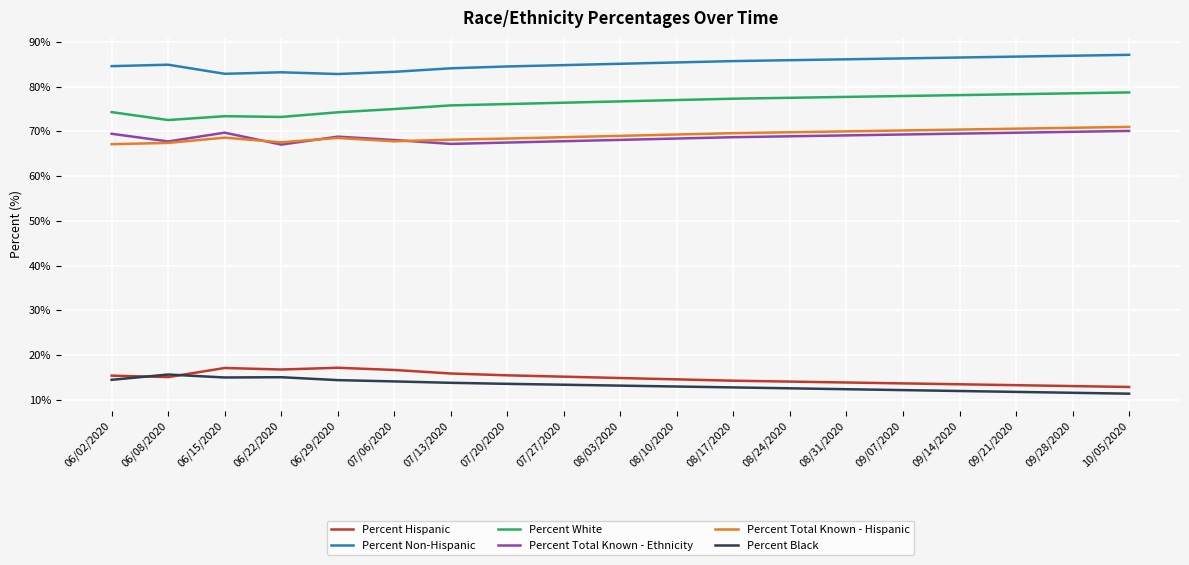

True or false: Percent Black has a value of 21.7 at 07/27/2020.

False